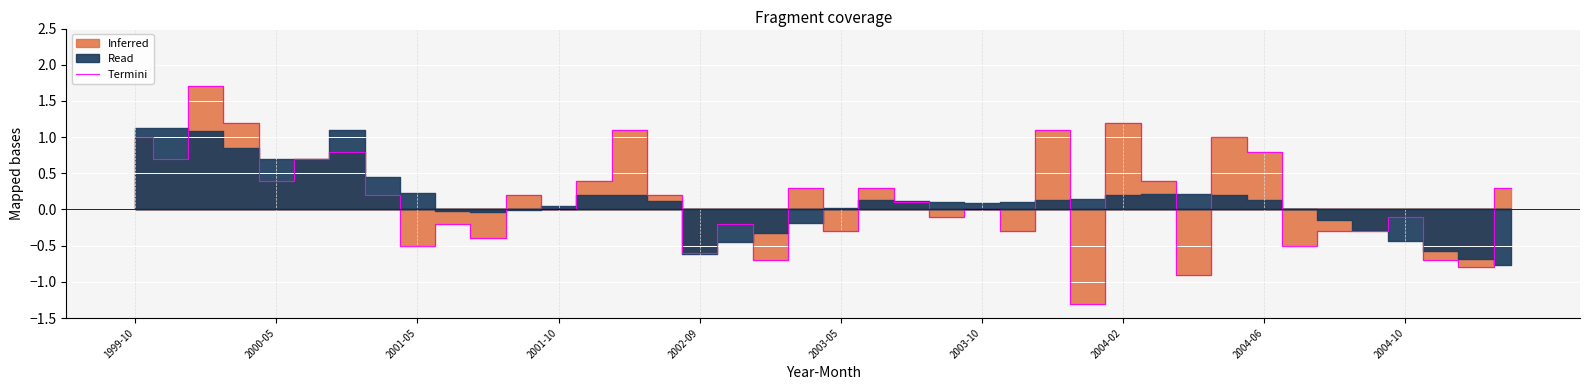

What is the lowest value of the Termini series?

-1.3